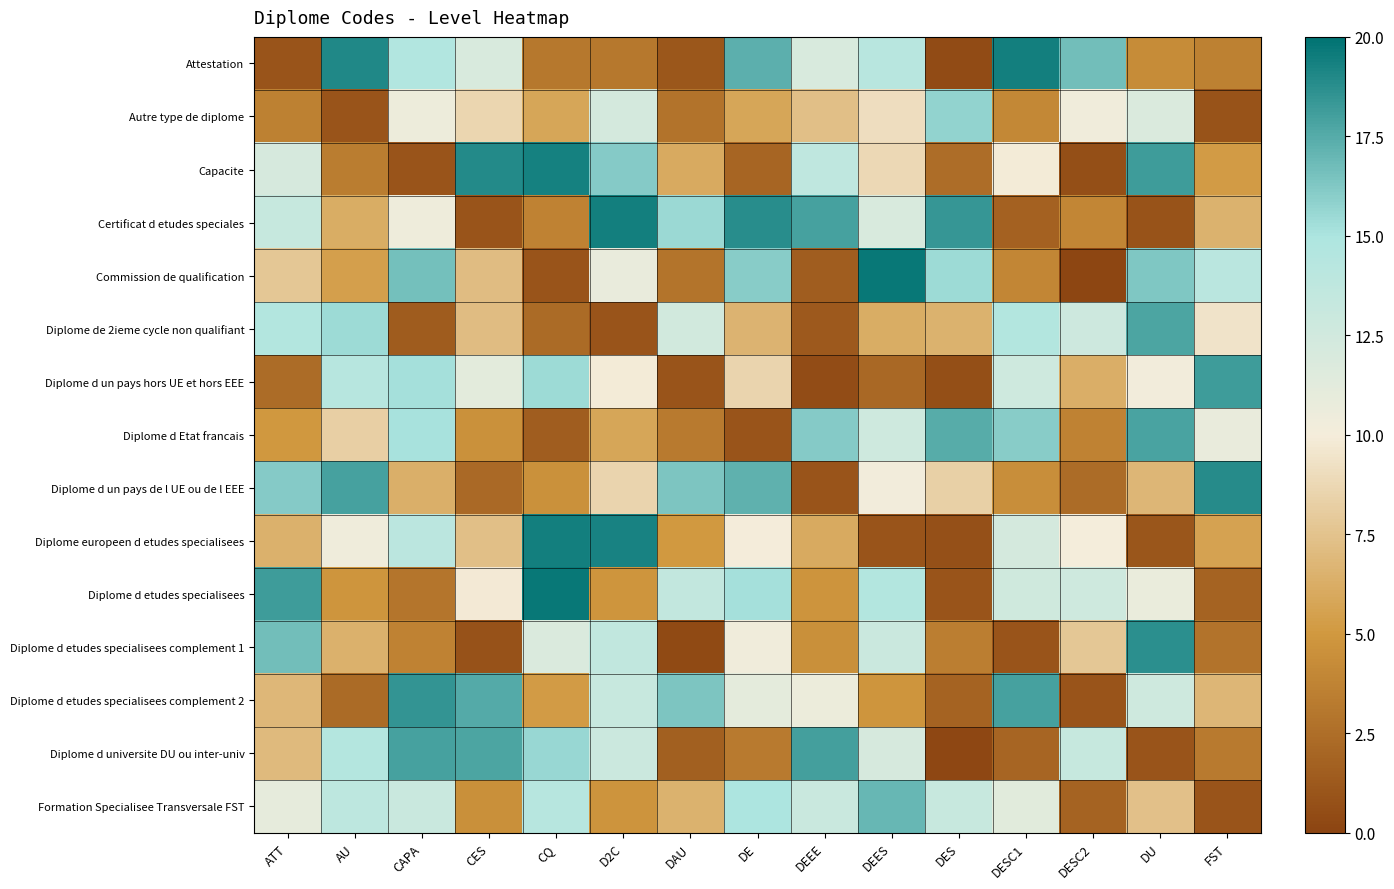

Reading left to right, what are all the values shown in this chart?

Attestation: ATT=1.0	AU=19.0	CAPA=14.6	CES=12.0	CQ=3.1	D2C=3.1	DAU=1.2	DE=17.3	DEEE=12.0	DEES=14.2	DES=0.4	DESC1=19.4	DESC2=16.6	DU=4.2	FST=3.6
Autre type de diplome: ATT=3.7	AU=1.0	CAPA=10.5	CES=8.6	CQ=5.8	D2C=12.2	DAU=2.8	DE=5.8	DEEE=7.3	DEES=9.1	DES=15.7	DESC1=4.0	DESC2=10.3	DU=11.8	FST=0.9
Capacite: ATT=12.2	AU=3.4	CAPA=1.0	CES=19.0	CQ=19.3	D2C=16.2	DAU=6.1	DE=2.0	DEEE=13.7	DEES=8.8	DES=2.4	DESC1=9.9	DESC2=0.7	DU=18.2	FST=5.2
Certificat d etudes speciales: ATT=13.3	AU=6.2	CAPA=10.4	CES=1.0	CQ=3.7	D2C=19.4	DAU=15.5	DE=18.8	DEEE=17.9	DEES=12.0	DES=18.4	DESC1=1.8	DESC2=3.9	DU=0.9	FST=6.5
Commission de qualification: ATT=7.8	AU=5.4	CAPA=16.6	CES=7.1	CQ=1.0	D2C=10.9	DAU=2.8	DE=16.0	DEEE=1.5	DEES=19.7	DES=15.4	DESC1=4.0	DESC2=0.1	DU=16.3	FST=14.1
Diplome de 2ieme cycle non qualifiant: ATT=14.6	AU=15.4	CAPA=1.5	CES=7.2	CQ=2.3	D2C=1.0	DAU=12.5	DE=6.6	DEEE=1.3	DEES=6.2	DES=6.5	DESC1=14.6	DESC2=12.8	DU=17.7	FST=9.4
Diplome d un pays hors UE et hors EEE: ATT=2.4	AU=14.3	CAPA=15.2	CES=11.2	CQ=15.4	D2C=9.9	DAU=1.0	DE=8.6	DEEE=0.5	DEES=2.2	DES=0.6	DESC1=12.7	DESC2=6.3	DU=10.2	FST=18.2
Diplome d Etat francais: ATT=5.0	AU=8.2	CAPA=15.1	CES=4.6	CQ=1.5	D2C=5.8	DAU=3.2	DE=1.0	DEEE=16.2	DEES=12.7	DES=17.4	DESC1=16.1	DESC2=3.7	DU=17.9	FST=10.8
Diplome d un pays de l UE ou de l EEE: ATT=16.1	AU=17.9	CAPA=6.4	CES=2.2	CQ=4.6	D2C=8.5	DAU=16.4	DE=17.2	DEEE=1.0	DEES=10.2	DES=8.3	DESC1=4.4	DESC2=2.4	DU=6.8	FST=18.9
Diplome europeen d etudes specialisees: ATT=6.5	AU=10.4	CAPA=14.1	CES=7.3	CQ=19.4	D2C=19.2	DAU=5.0	DE=9.9	DEEE=6.0	DEES=1.0	DES=0.7	DESC1=12.2	DESC2=10.1	DU=1.0	FST=5.6
Diplome d etudes specialisees: ATT=18.2	AU=4.8	CAPA=2.9	CES=9.8	CQ=19.7	D2C=4.8	DAU=13.4	DE=15.2	DEEE=4.8	DEES=14.6	DES=1.0	DESC1=12.6	DESC2=12.7	DU=10.7	FST=1.8
Diplome d etudes specialisees complement 1: ATT=16.7	AU=6.4	CAPA=3.7	CES=0.8	CQ=11.8	D2C=13.6	DAU=0.3	DE=10.2	DEEE=4.5	DEES=12.9	DES=3.5	DESC1=1.0	DESC2=7.7	DU=18.7	FST=2.8
Diplome d etudes specialisees complement 2: ATT=6.8	AU=2.3	CAPA=18.5	CES=17.5	CQ=5.2	D2C=13.2	DAU=16.3	DE=11.1	DEEE=10.6	DEES=4.8	DES=1.9	DESC1=17.9	DESC2=1.0	DU=12.7	FST=6.8
Diplome d universite DU ou inter-univ: ATT=7.0	AU=14.5	CAPA=17.9	CES=17.7	CQ=15.6	D2C=12.8	DAU=1.7	DE=3.2	DEEE=18.0	DEES=12.1	DES=0.2	DESC1=2.0	DESC2=13.3	DU=1.0	FST=3.2
Formation Specialisee Transversale FST: ATT=11.0	AU=13.8	CAPA=13.0	CES=4.5	CQ=14.2	D2C=4.7	DAU=6.5	DE=14.9	DEEE=13.0	DEES=17.0	DES=13.2	DESC1=11.4	DESC2=1.9	DU=7.4	FST=1.0